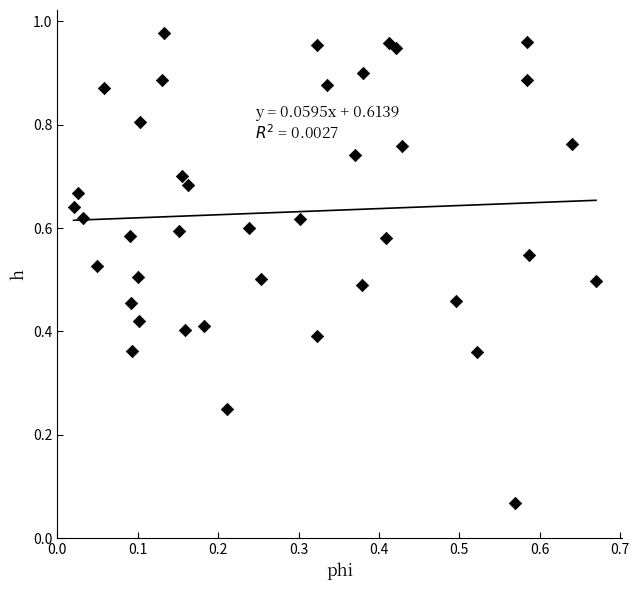

How many data points are displayed?

40